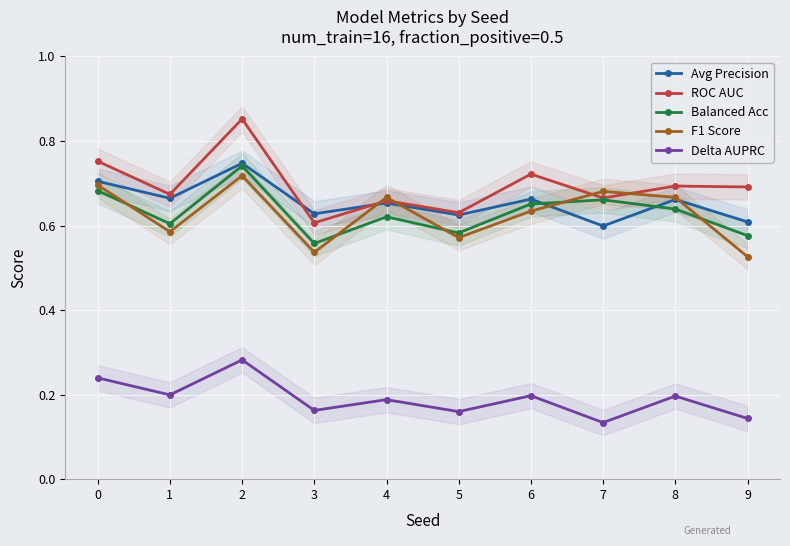

Rank the categories by F1 Score value from lowest to highest.

9, 3, 5, 1, 6, 4, 8, 7, 0, 2